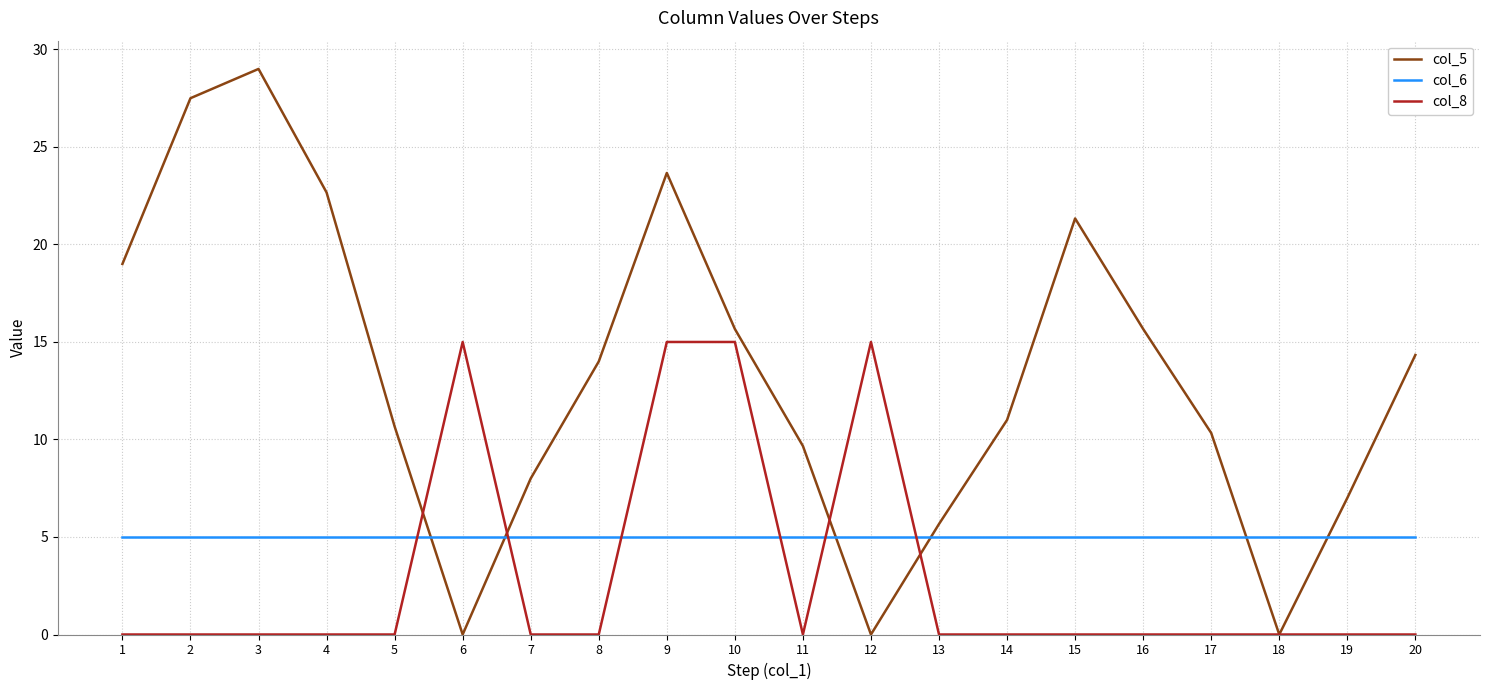

Which series changed the most between 1 and 2?

col_5